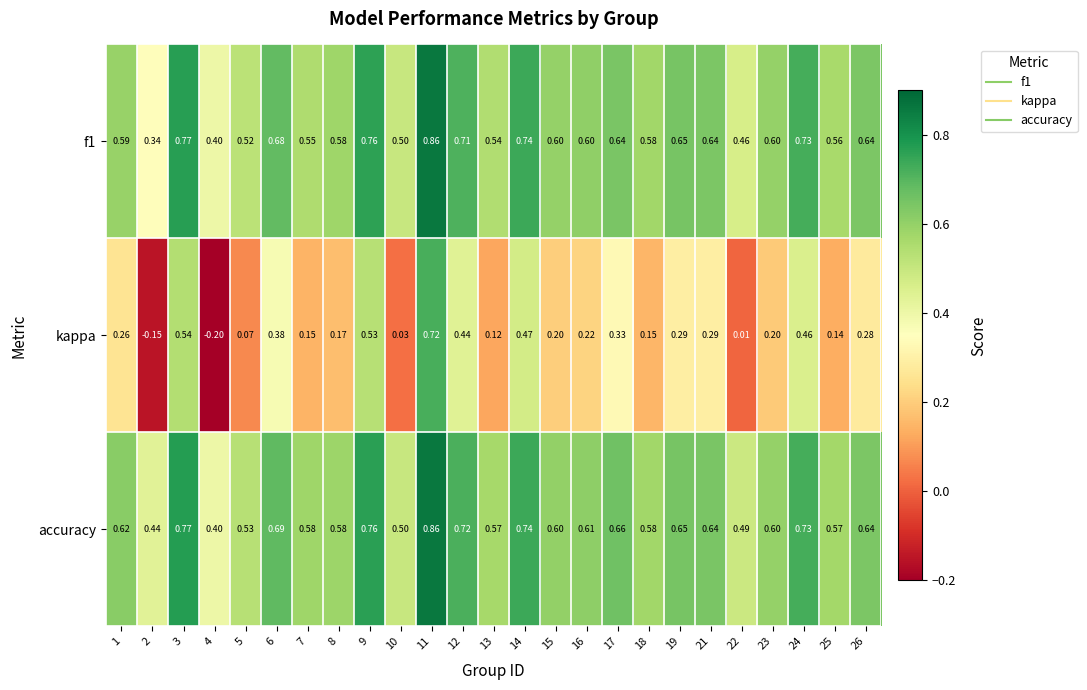

Which series has the widest spread of values?

kappa